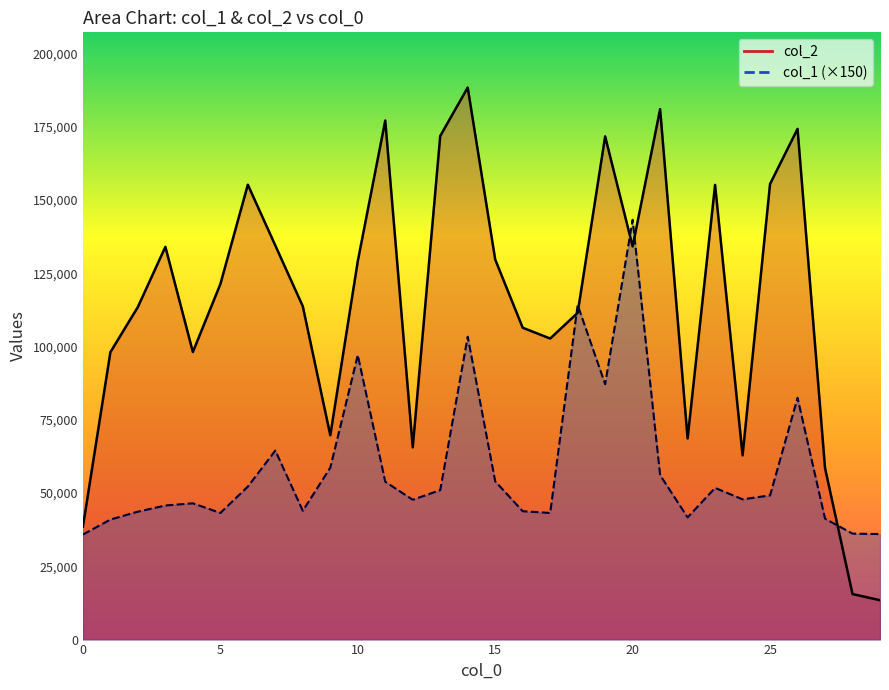

List the labels in order of col_1 value, largest first.

20, 18, 14, 10, 19, 26, 7, 9, 21, 15, 11, 6, 23, 13, 25, 24, 12, 4, 3, 8, 16, 2, 5, 17, 22, 27, 1, 28, 29, 0